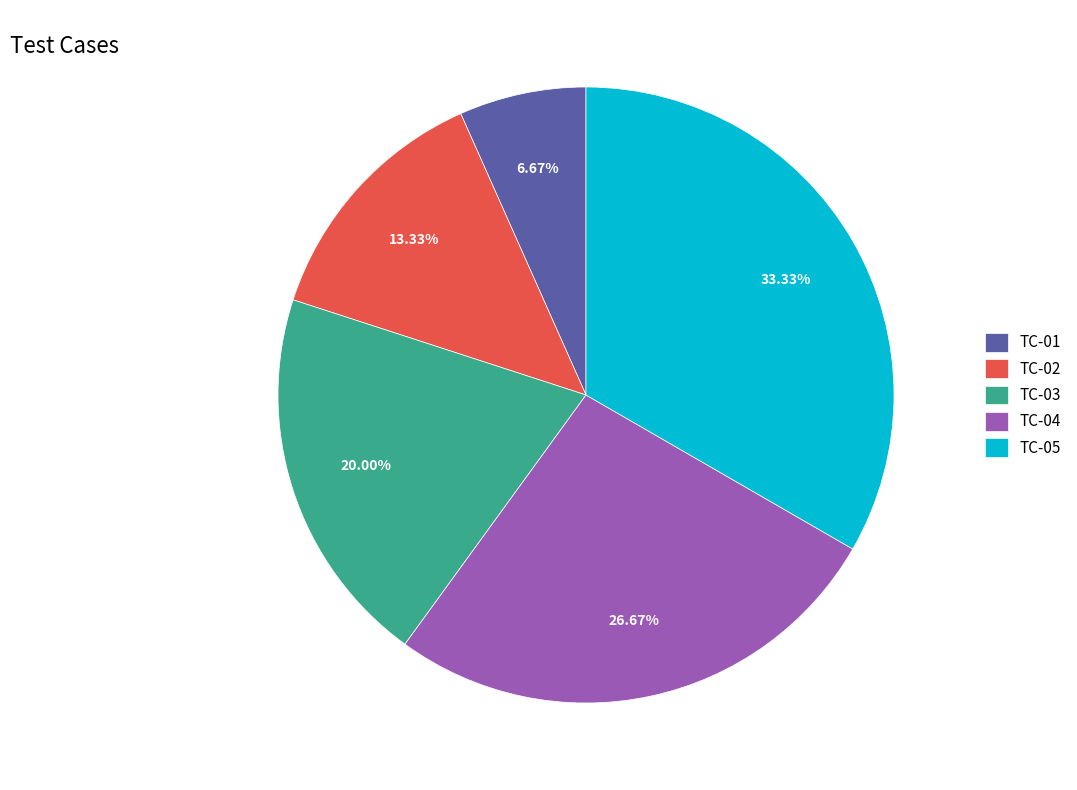

Does any single category account for the majority?

No